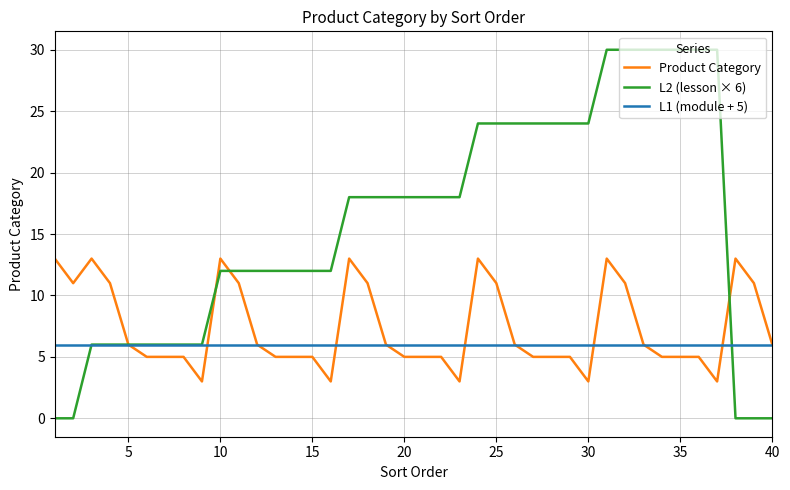

Which series has the widest spread of values?

L2 (lesson × 6)